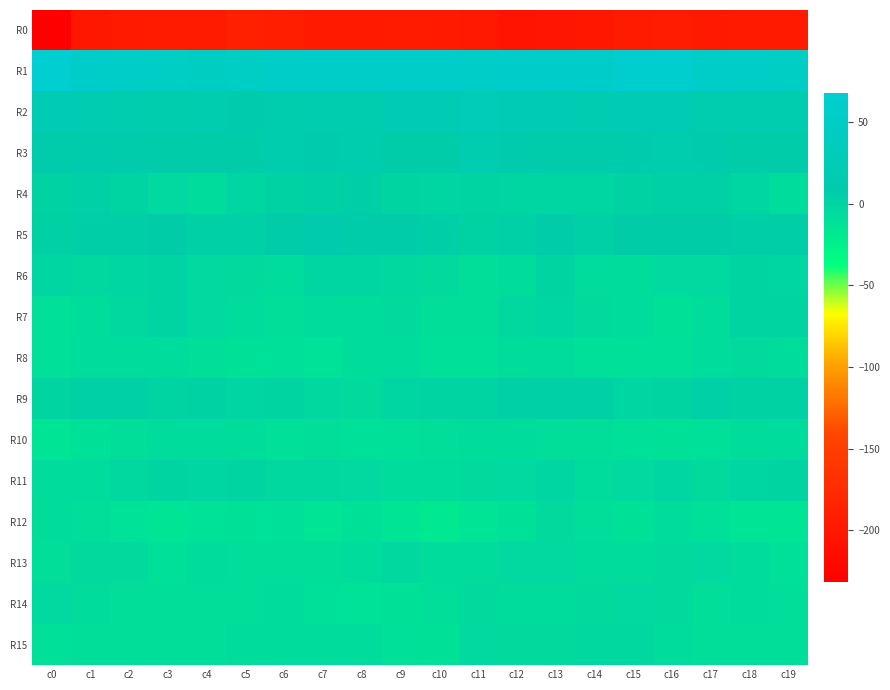

Which series changed the most between c14 and c16?

R1